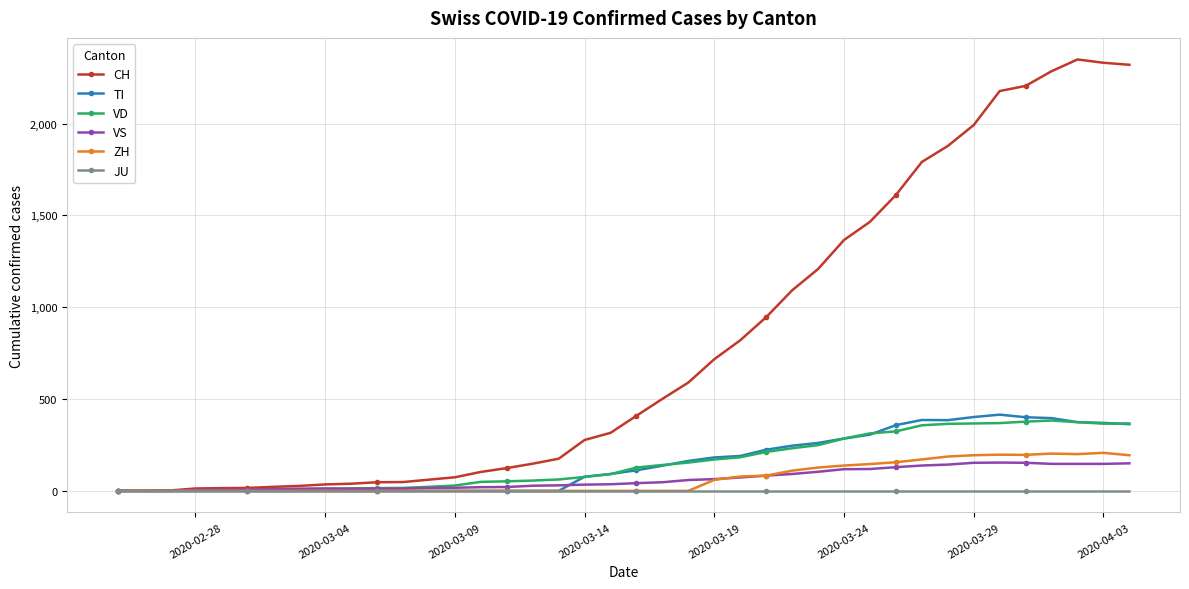

In CH, how many points are higher than both neighbors (excluding endpoints)?

1